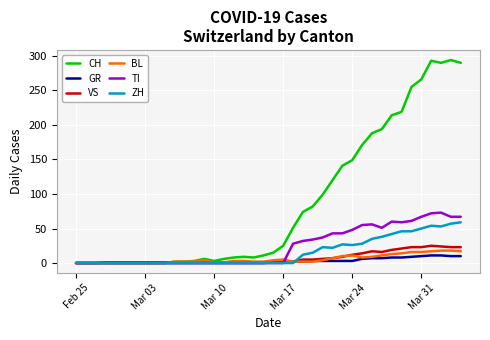

What is the difference between the maximum and minimum values in the TI series?

73